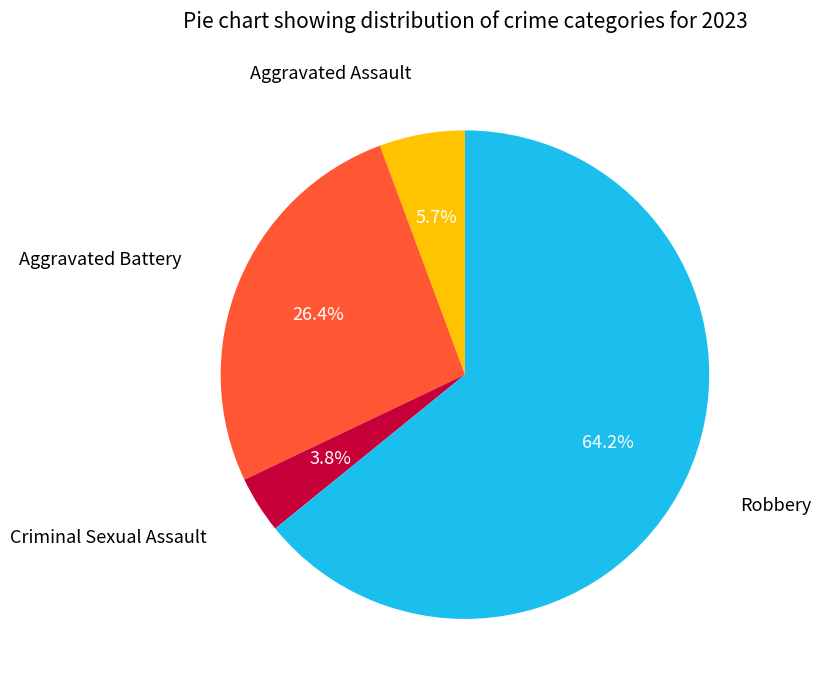

To the nearest percent, what is the difference between the largest and smallest slice percentages?

60%